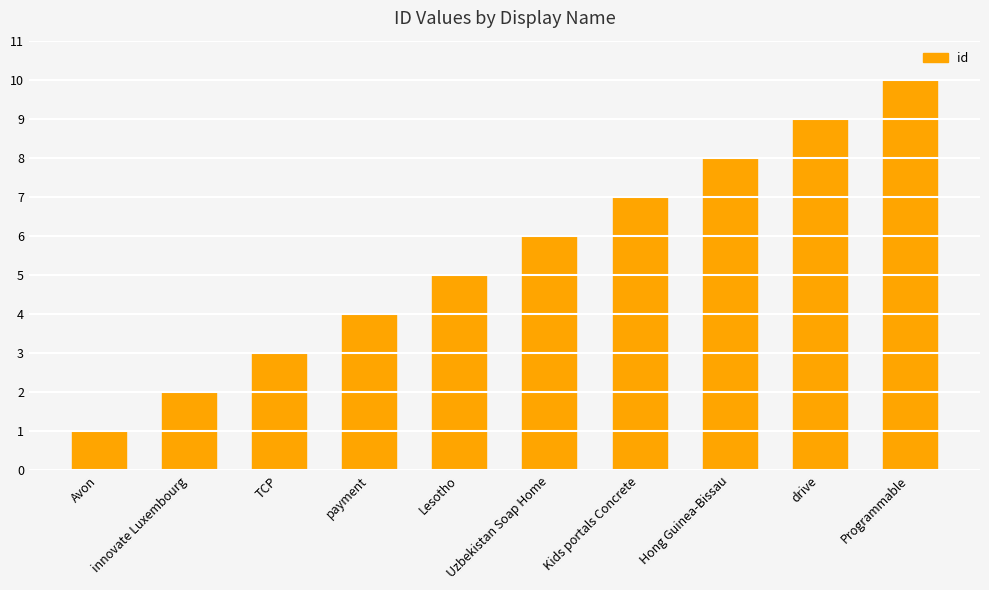

The chart shows a value of 2 at payment. True or false?

False